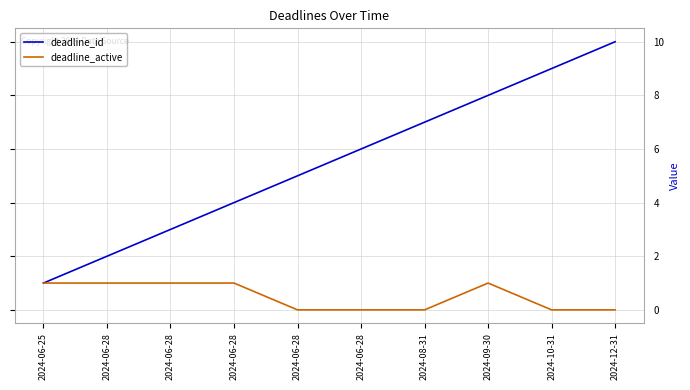

The value of deadline_active at 2024-06-28 is 1. True or false?

True